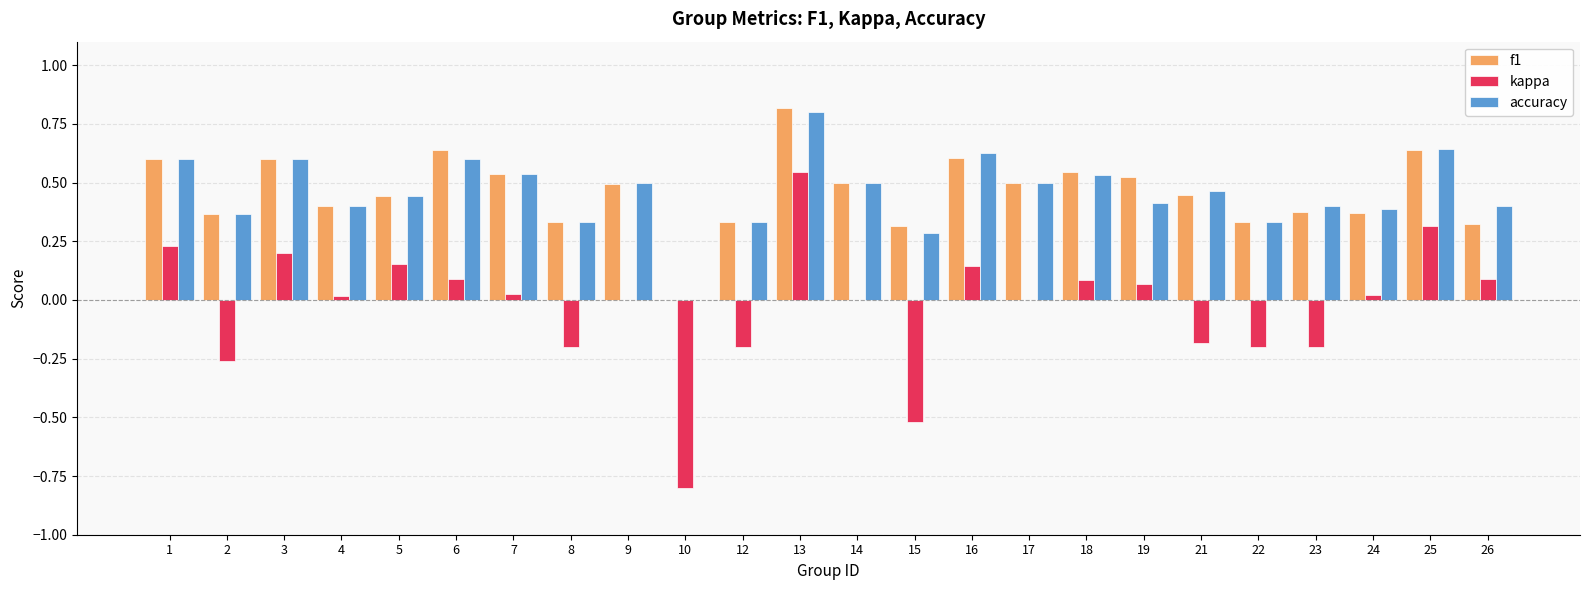

Between 7 and 10, which series saw the biggest shift?

kappa